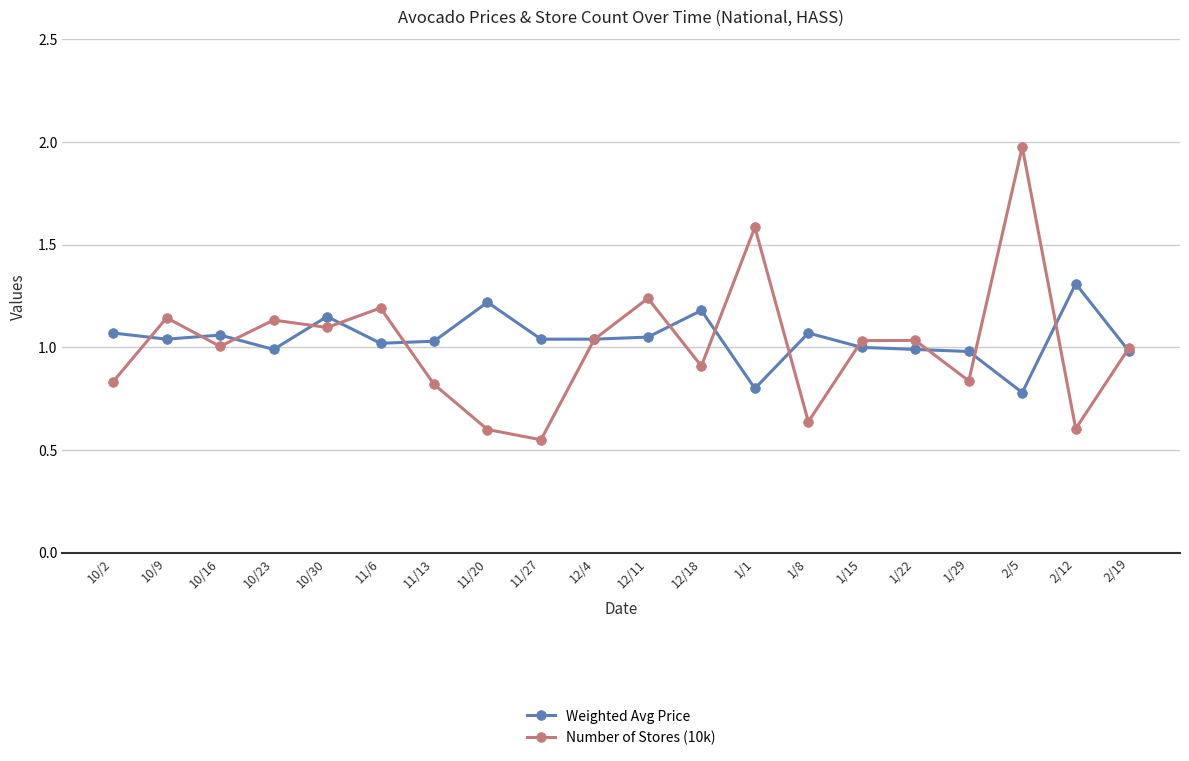

What is the maximum value shown in the chart?

2.0